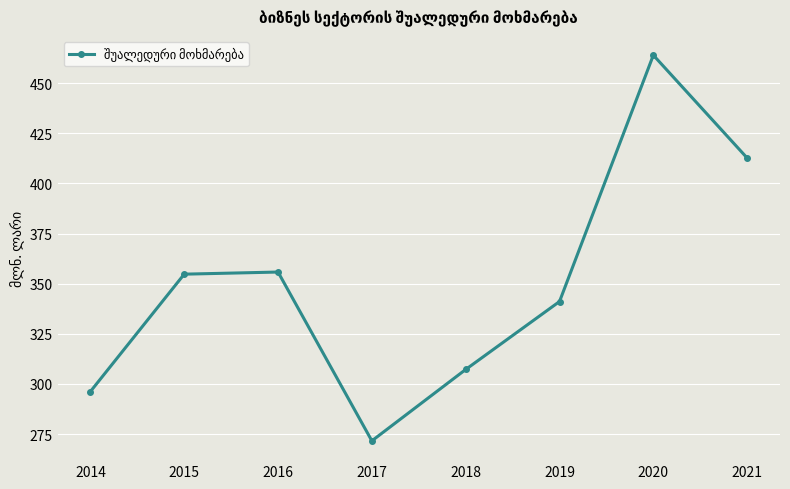

What is the difference between the values at 2016 and 2020?

108.2